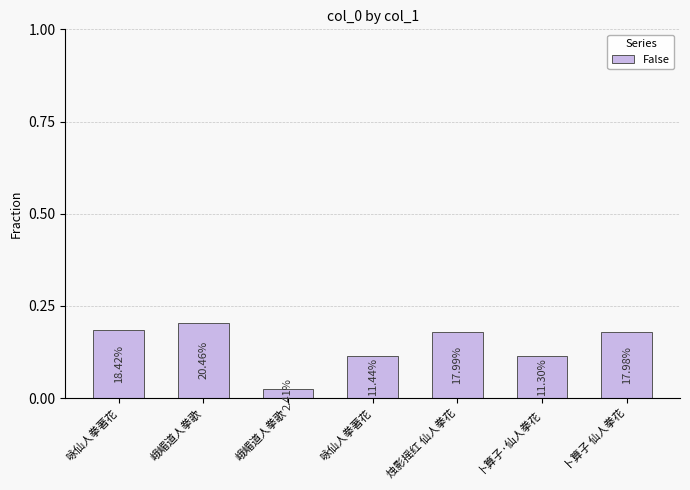

How many bars are there in total?

7